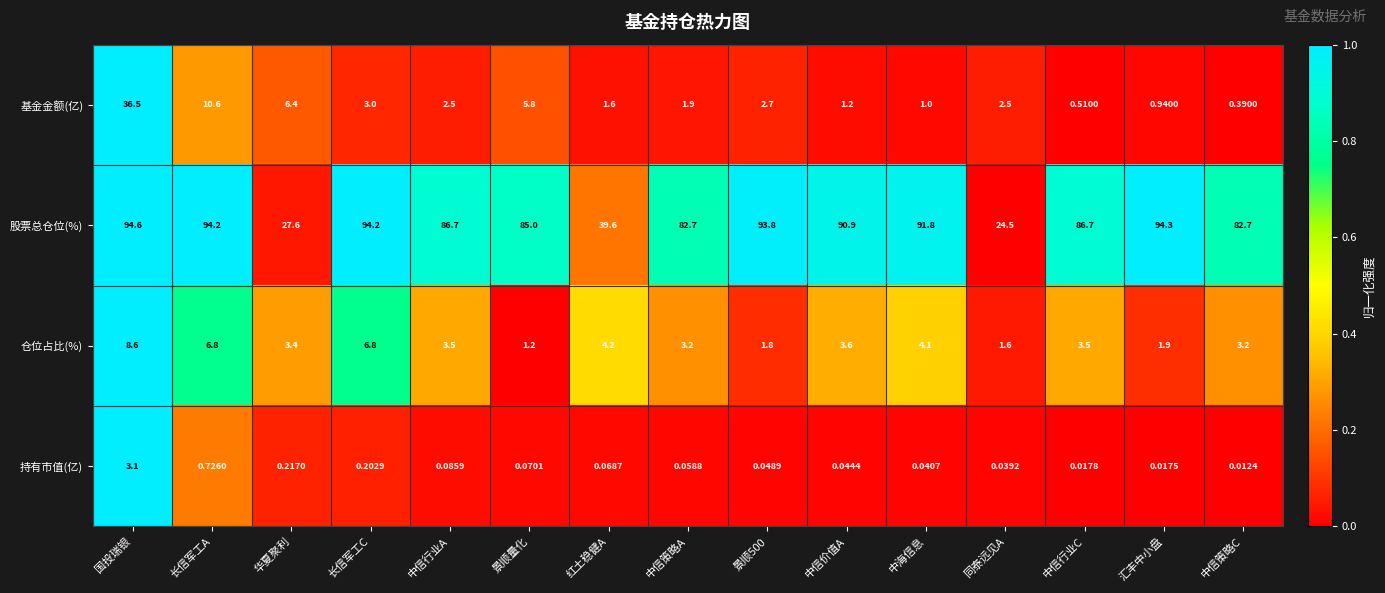

Count the number of data series in this chart.

4